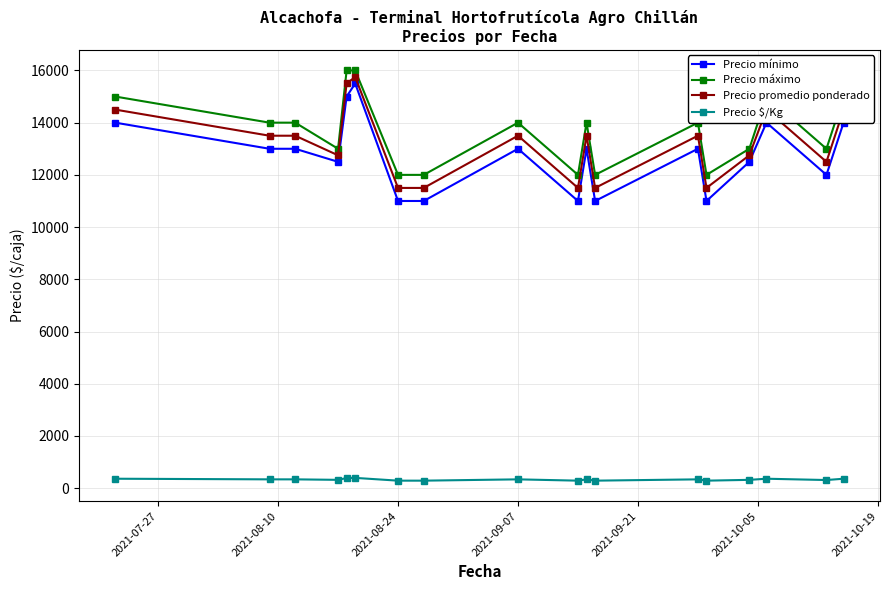

What is the average value of the Precio $/Kg series?

330